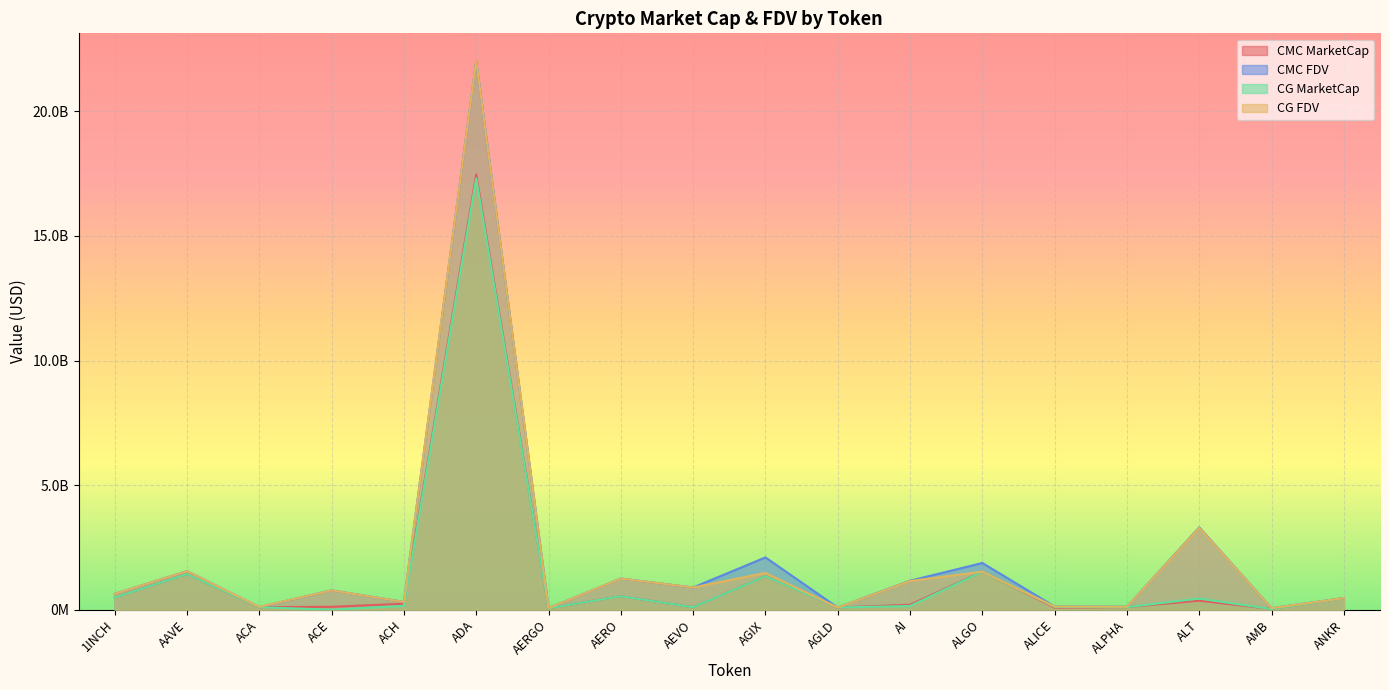

What are all the series names shown in the legend?

CMC MarketCap, CMC FDV, CG MarketCap, CG FDV